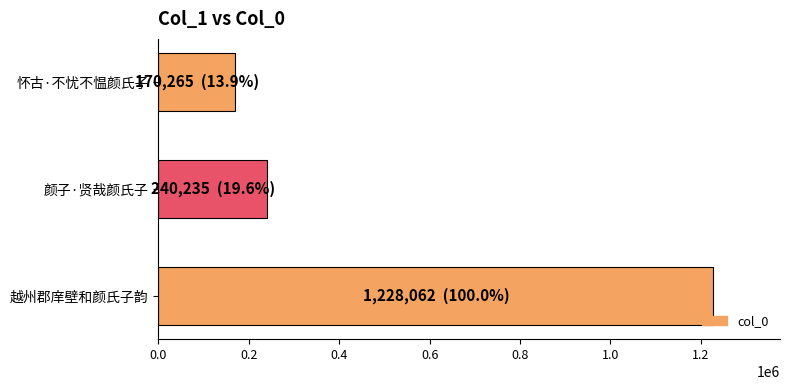

Reading top to bottom, list all the values displayed in this chart.

怀古·不忧不愠颜氏子=170265	颜子·贤哉颜氏子=240235	越州郡庠壁和颜氏子韵=1228062